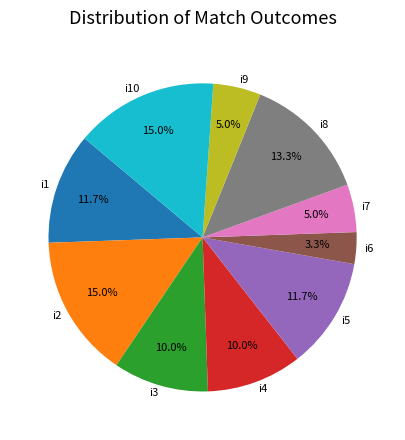

To the nearest percent, what portion does i4 represent?

10%